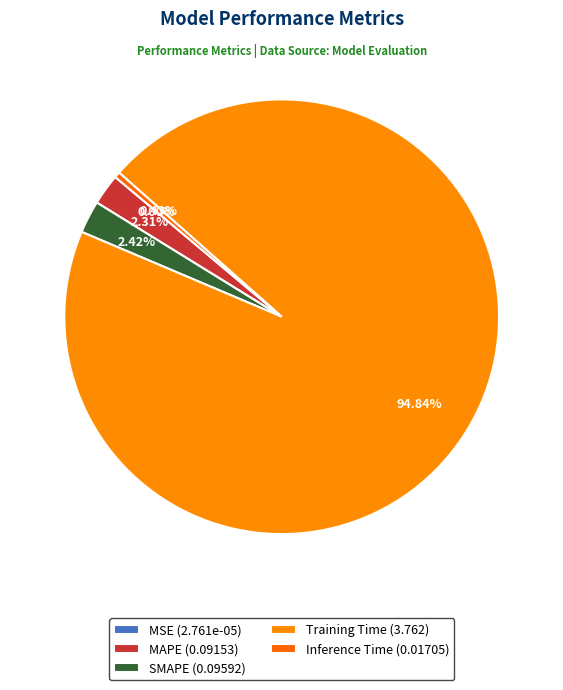

True or false: MAPE accounts for 11% of the total.

False